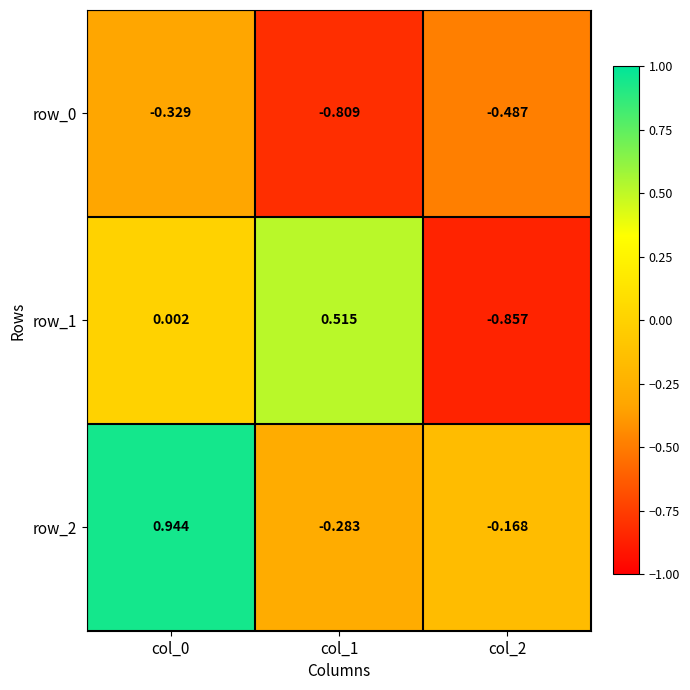

Reading left to right, transcribe all the data shown in this chart.

row_0: col_0=-0.3	col_1=-0.8	col_2=-0.5
row_1: col_0=0.0	col_1=0.5	col_2=-0.9
row_2: col_0=0.9	col_1=-0.3	col_2=-0.2